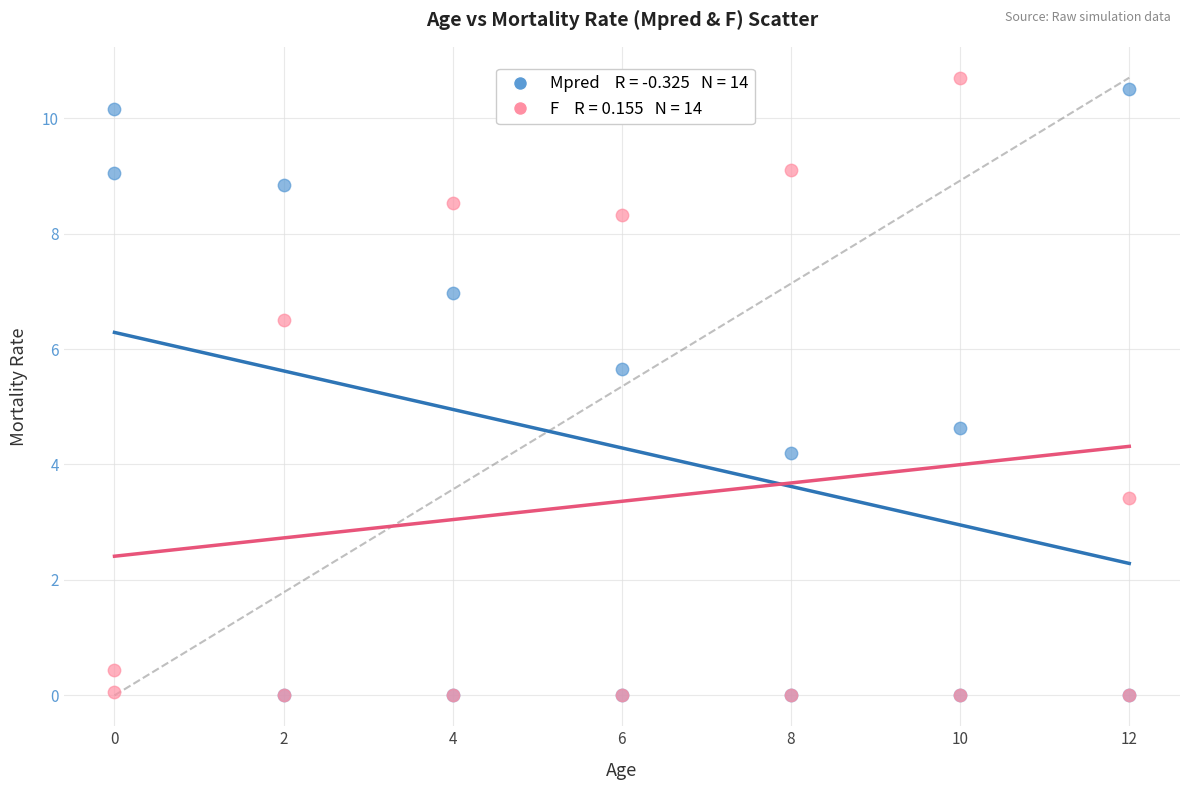

Across all series, what Y value is closest to 5?

4.6